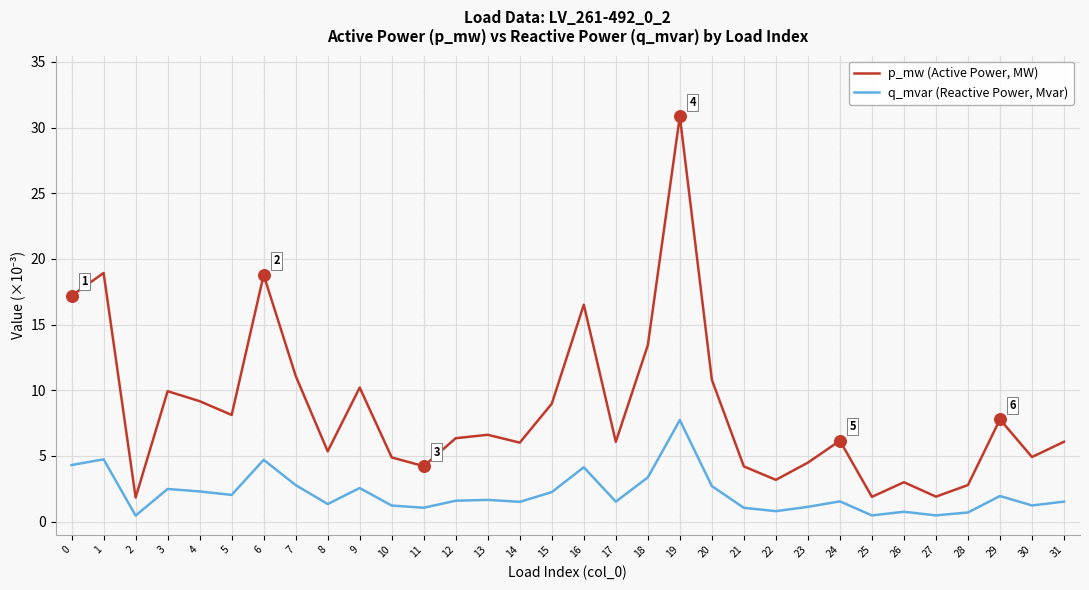

What are all the series names shown in the legend?

p_mw (Active Power, MW), q_mvar (Reactive Power, Mvar)